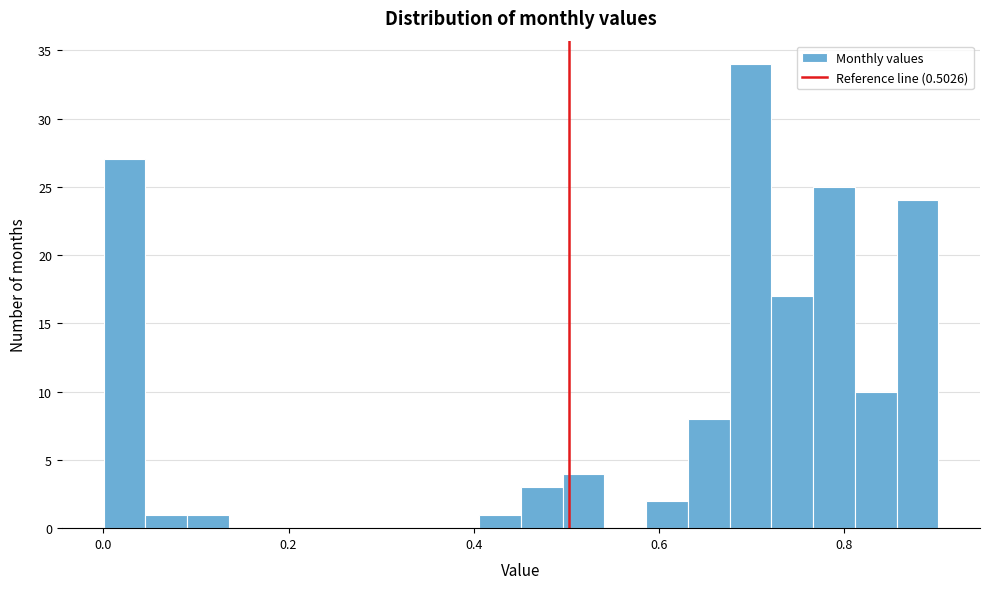

Read against the x-axis, roughly where is the centre of the tallest bar?

0.70